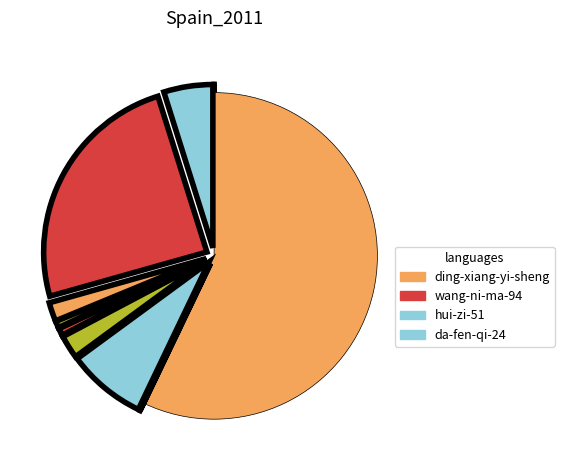

What is the majority slice?

ding-xiang-yi-sheng